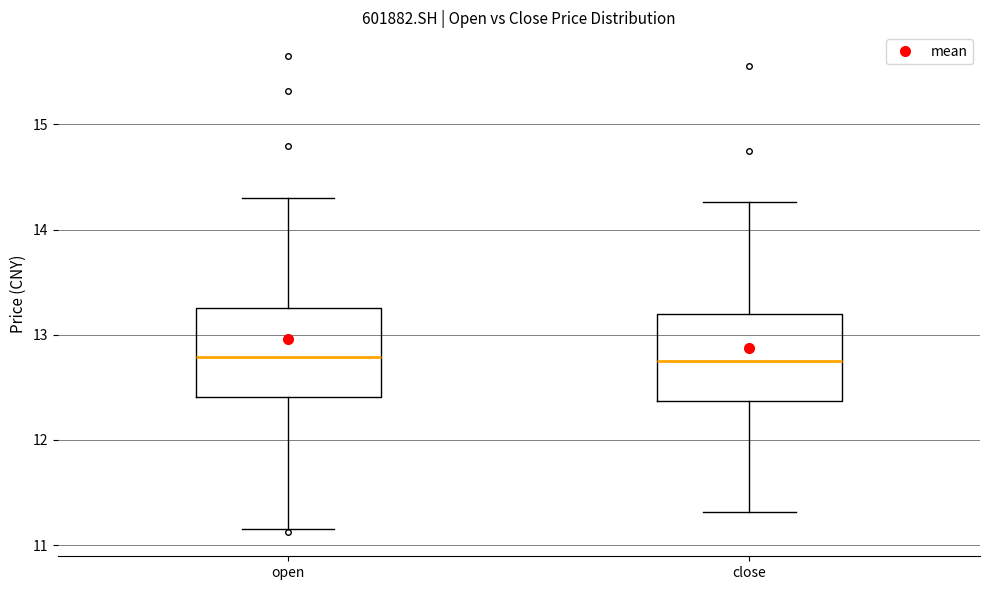

Reading left to right, transcribe this box plot: for each box, give where its median line is, the range the box spans, and where its two whiskers end, as read against the y-axis. The values are not printed on the chart, so give them approximately, as read against the axis.

open: median 12.8, box 12.4 to 13.3, whiskers 11.2 to 14.3
close: median 12.8, box 12.4 to 13.2, whiskers 11.3 to 14.3